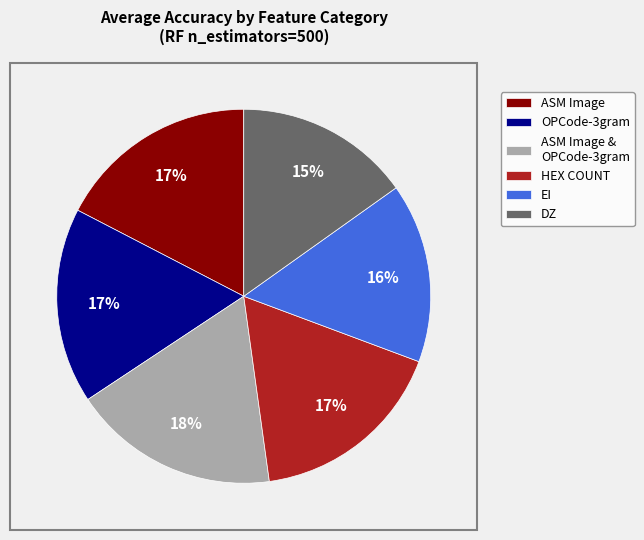

Is DZ the majority of the pie?

No